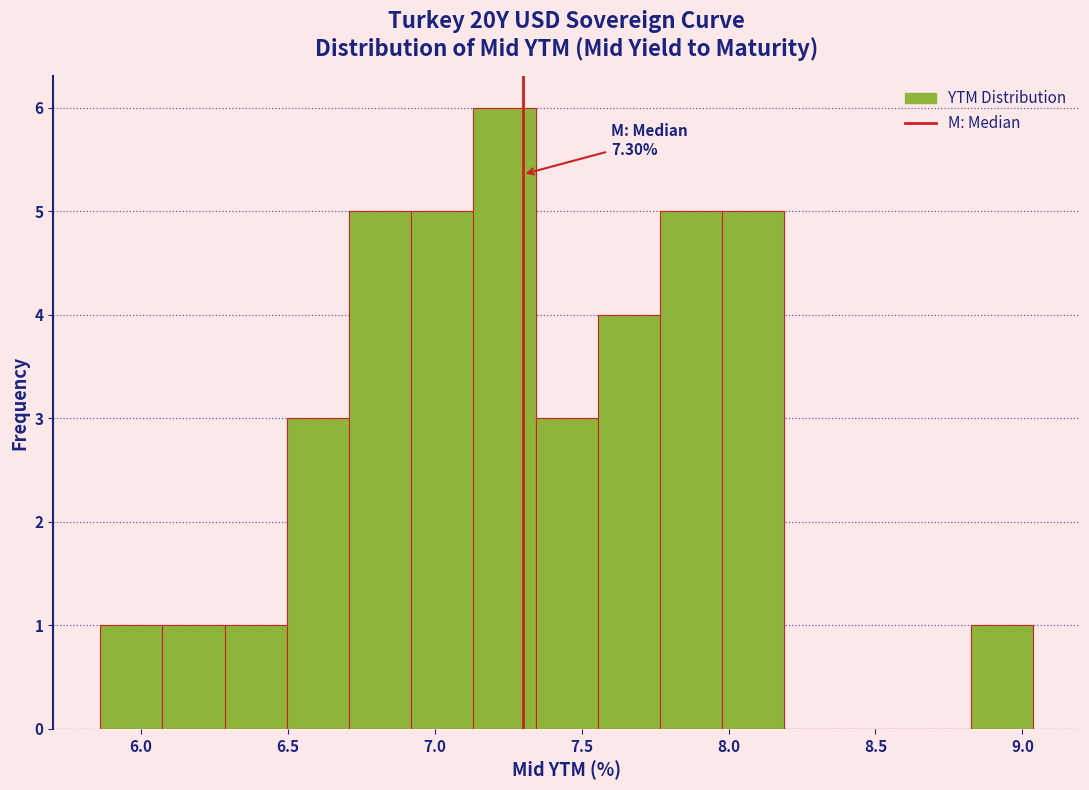

Over which range of the x-axis is the bar tallest?

7.15 to 7.35